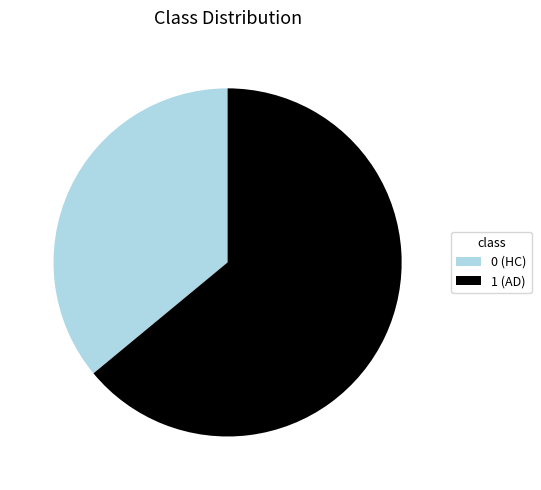

Is there any slice that represents more than half of the pie?

Yes